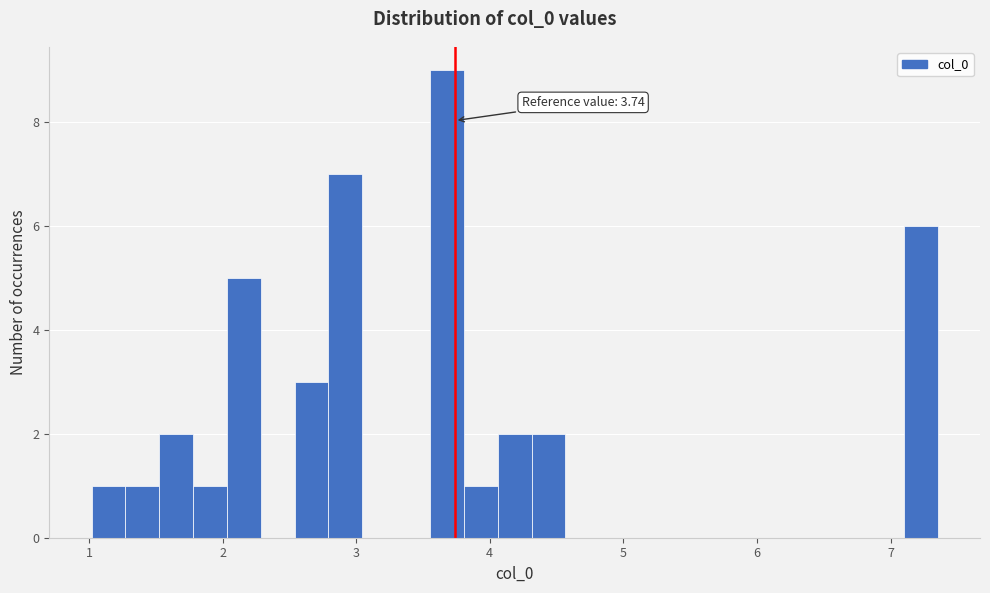

Around what value on the x-axis is the tallest bar? Give the approximate position of its centre, as read against the axis.

3.7